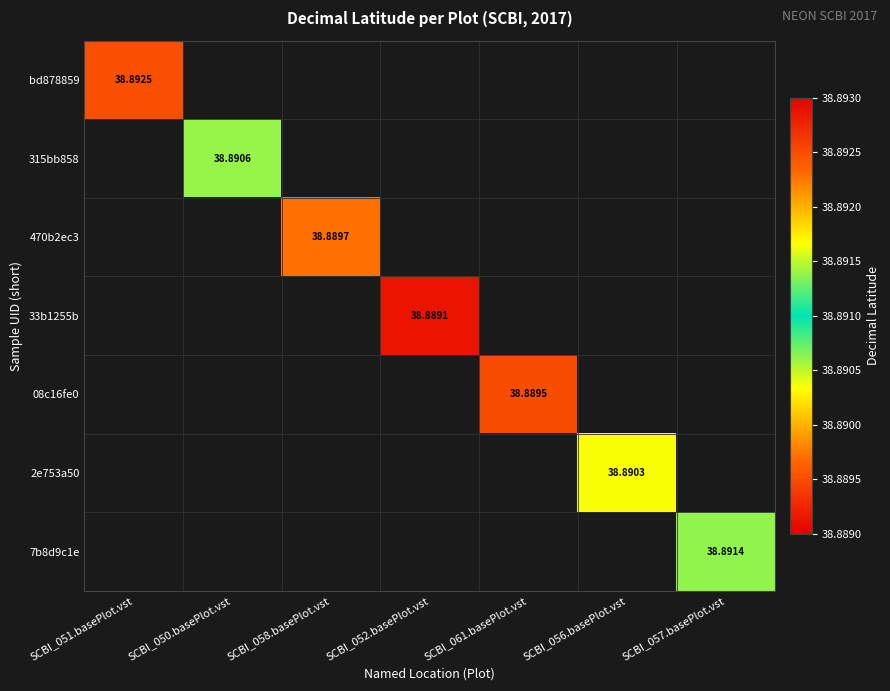

At SCBI_057.basePlot.vst, list the series in order from smallest to largest.

bd878859, 315bb858, 470b2ec3, 33b1255b, 08c16fe0, 2e753a50, 7b8d9c1e